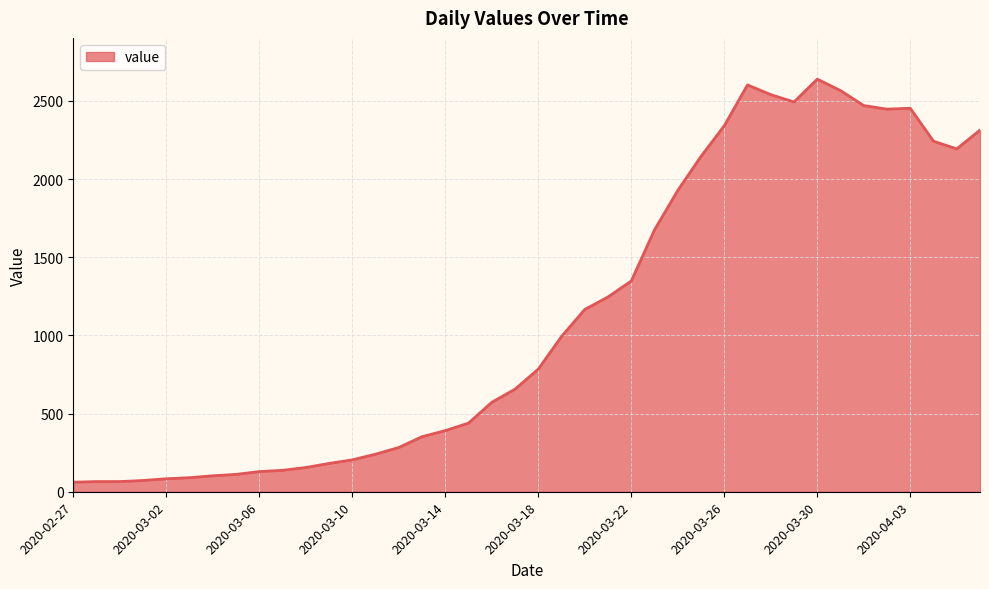

What is the difference between the maximum and minimum values?

2578